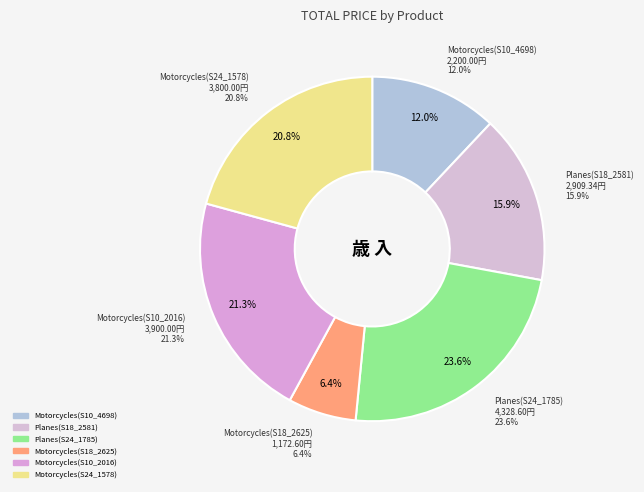

Do Planes(S24_1785) and Motorcycles(S24_1578) together represent more than half of the pie?

No